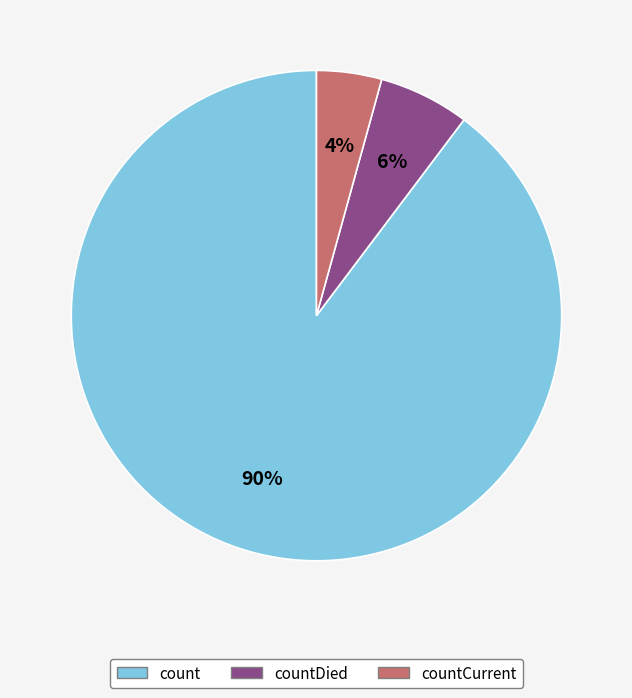

What percentage is the countCurrent slice, to the nearest percent?

4%